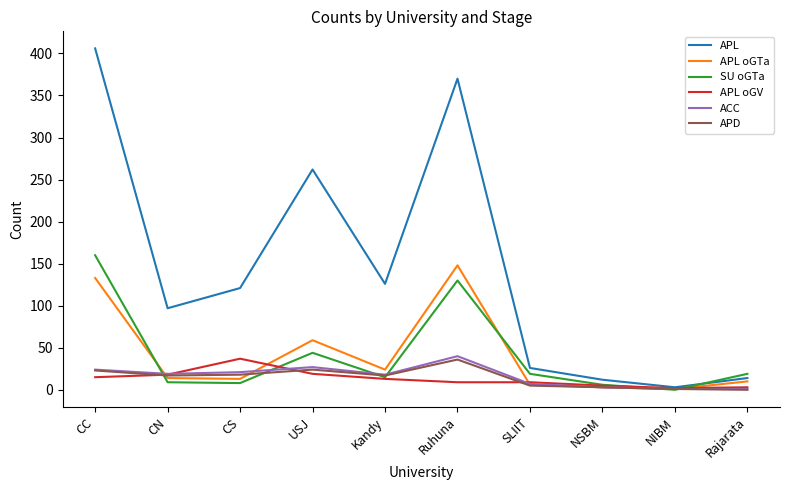

Which series changed the most between CC and SLIIT?

APL